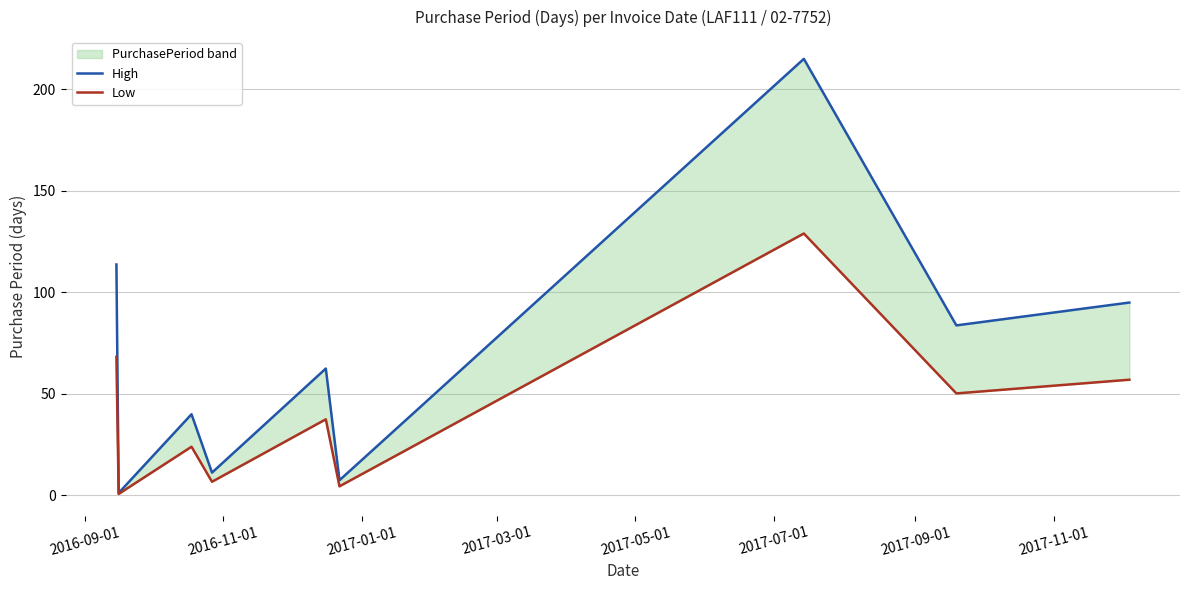

Rank the series at 2017-07-01 from lowest to highest value.

Low, High